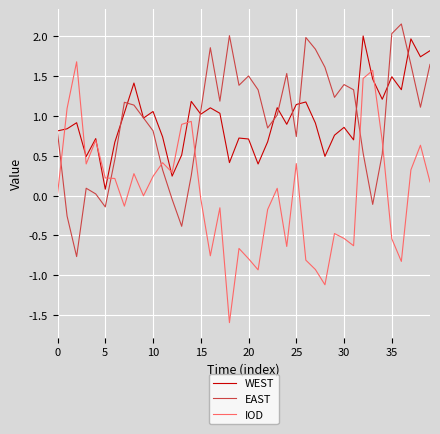

Which series has the widest spread of values?

IOD